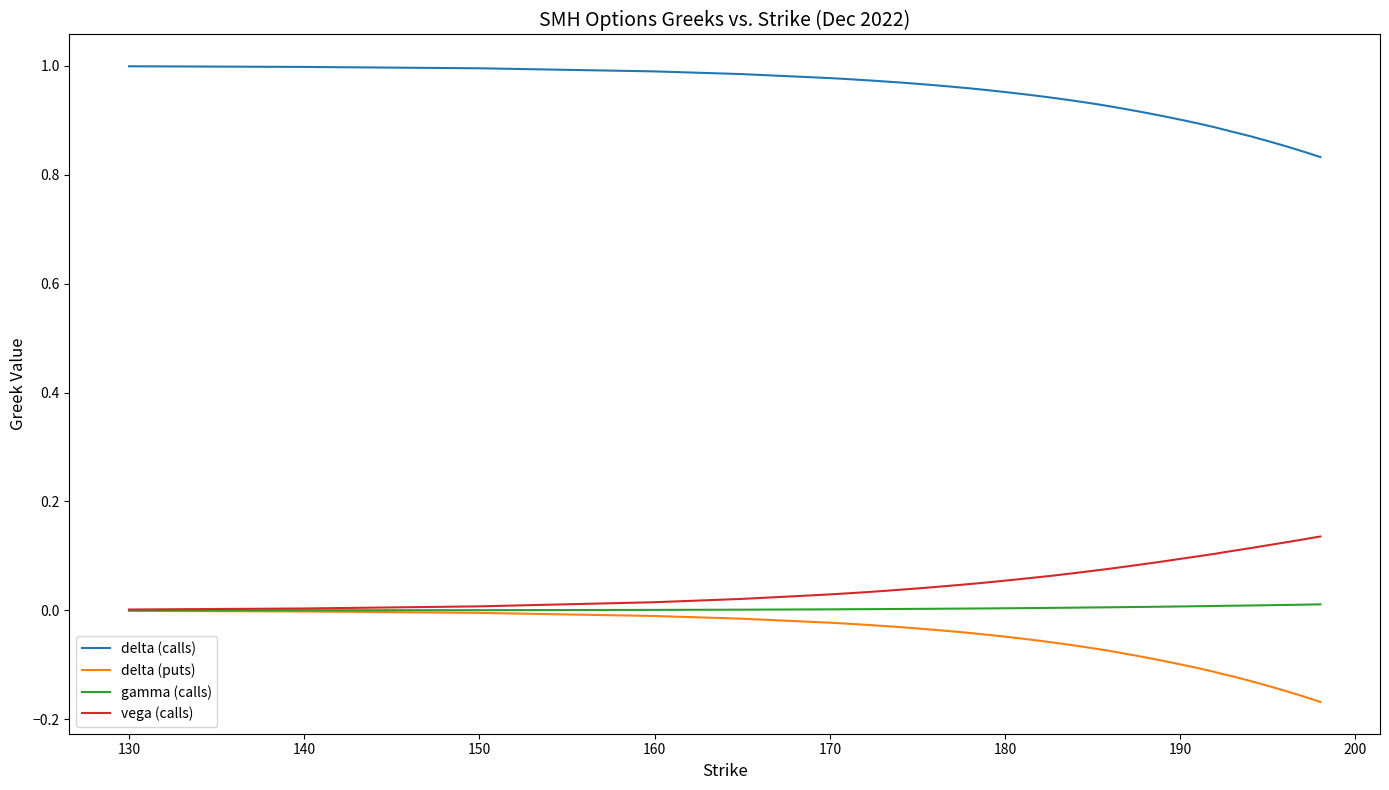

Which series has the largest total across all categories?

delta (calls)